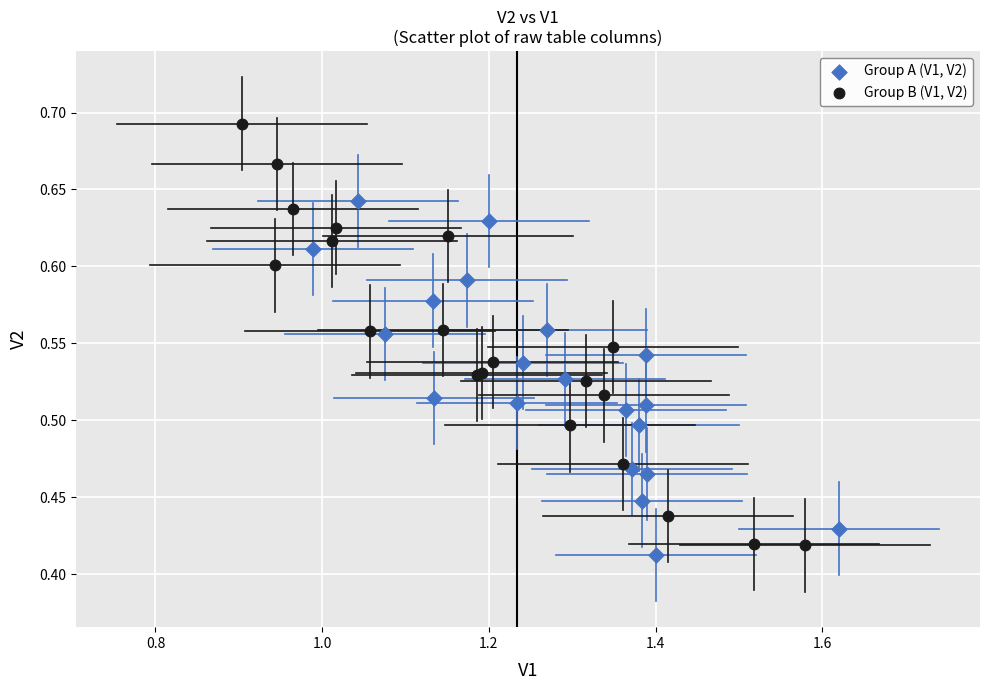

Which series reaches the maximum Y coordinate?

Group B (V1, V2)